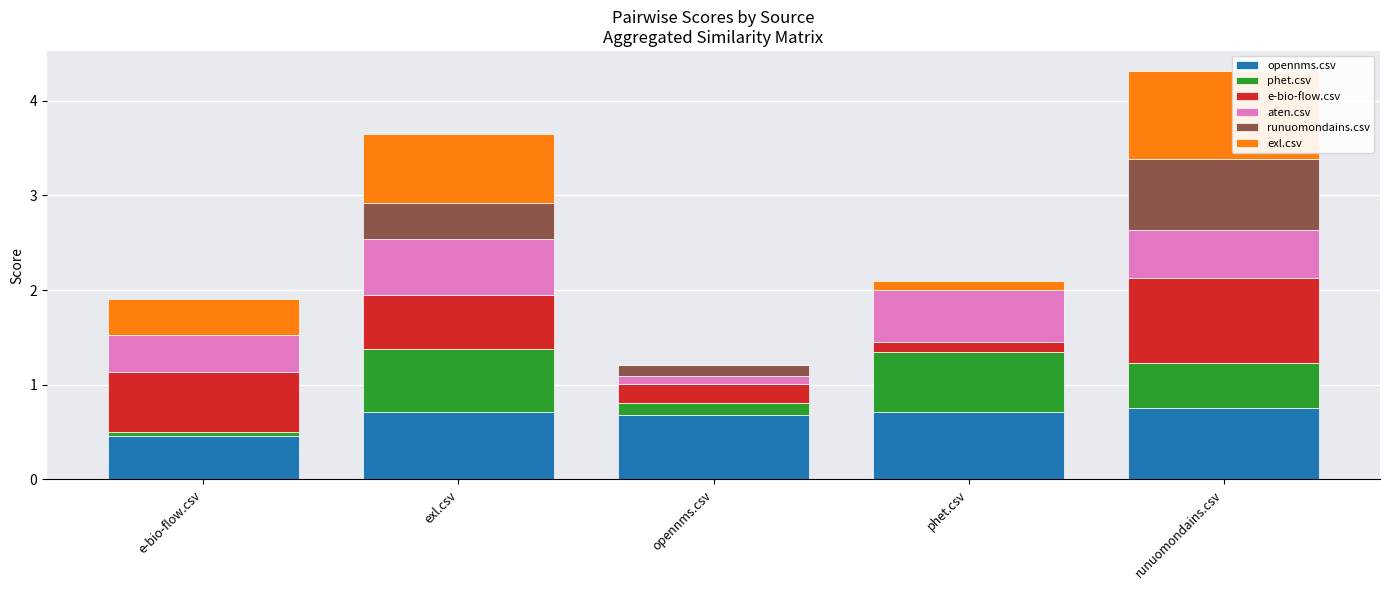

The value of opennms.csv at opennms.csv is 0.7. True or false?

True